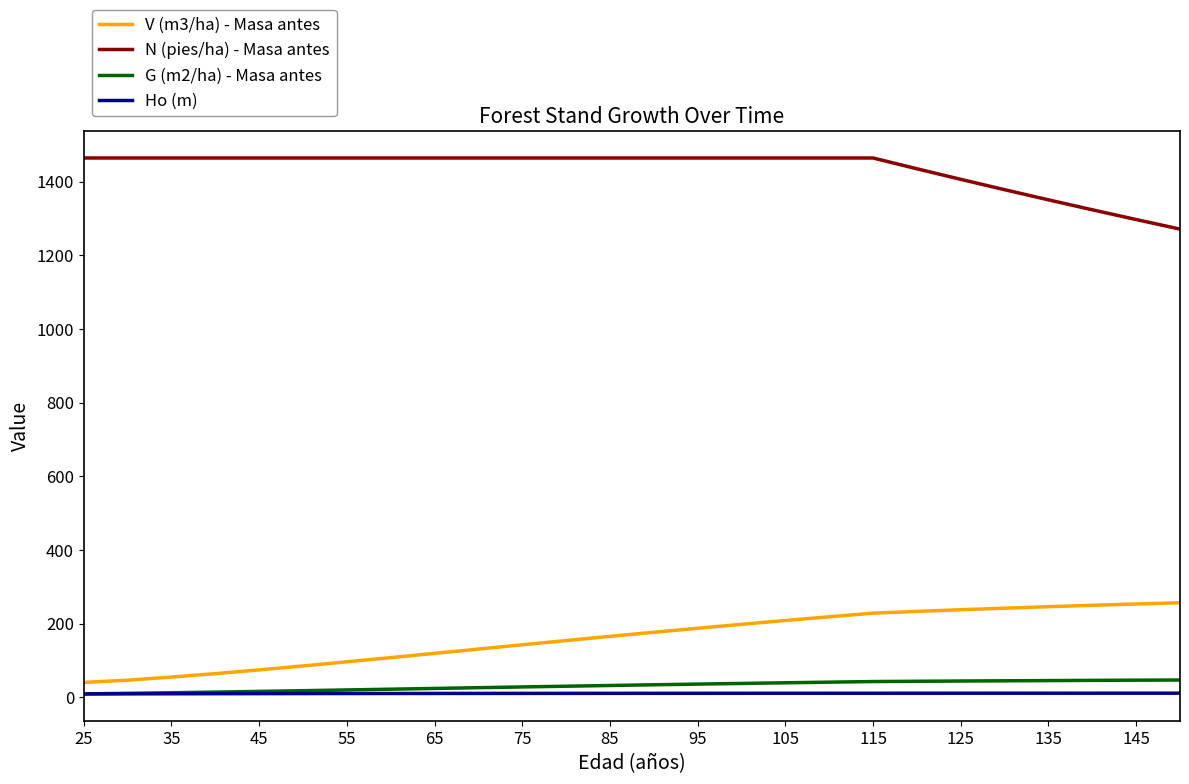

True or false: V (m3/ha) - Masa antes and Ho (m) intersect in this chart.

False